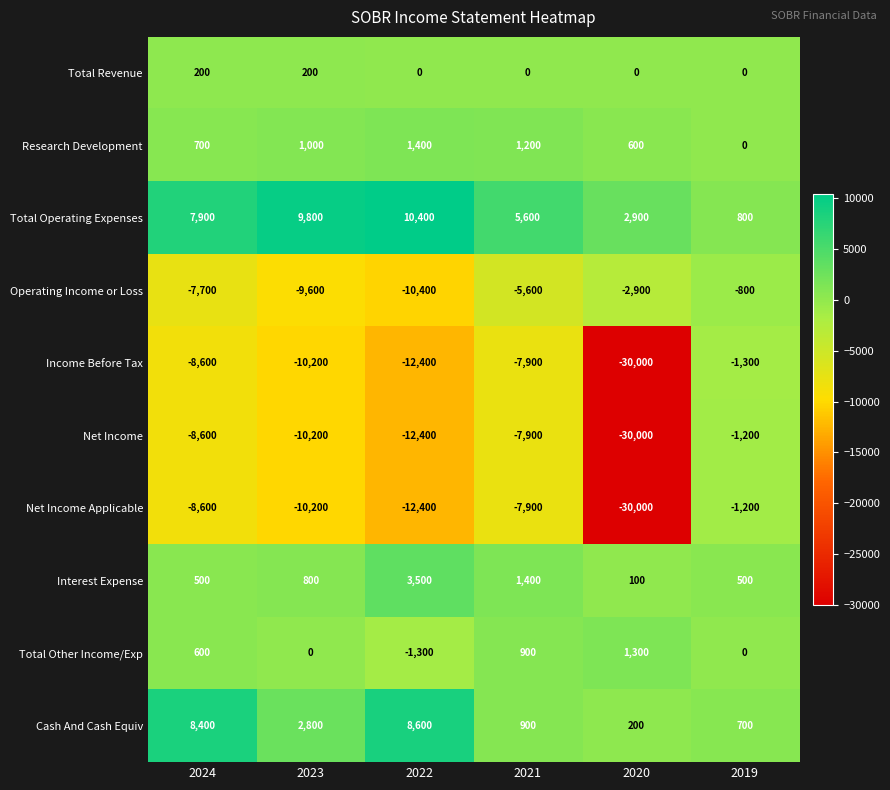

At how many categories does at least one series exceed 8365?

3